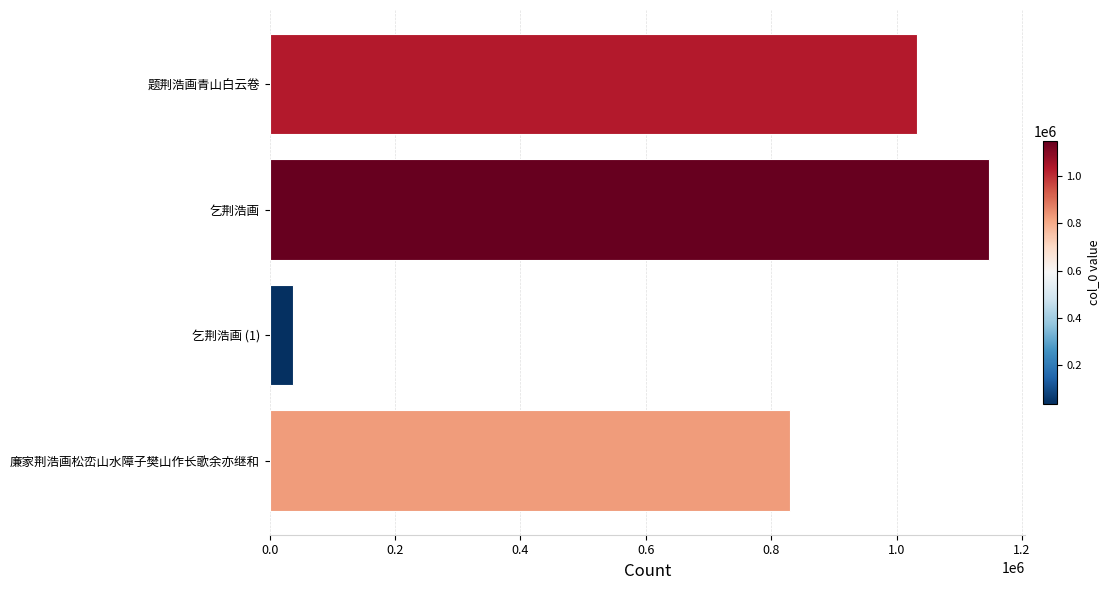

At which category does the chart reach its peak across all series?

乞荆浩画